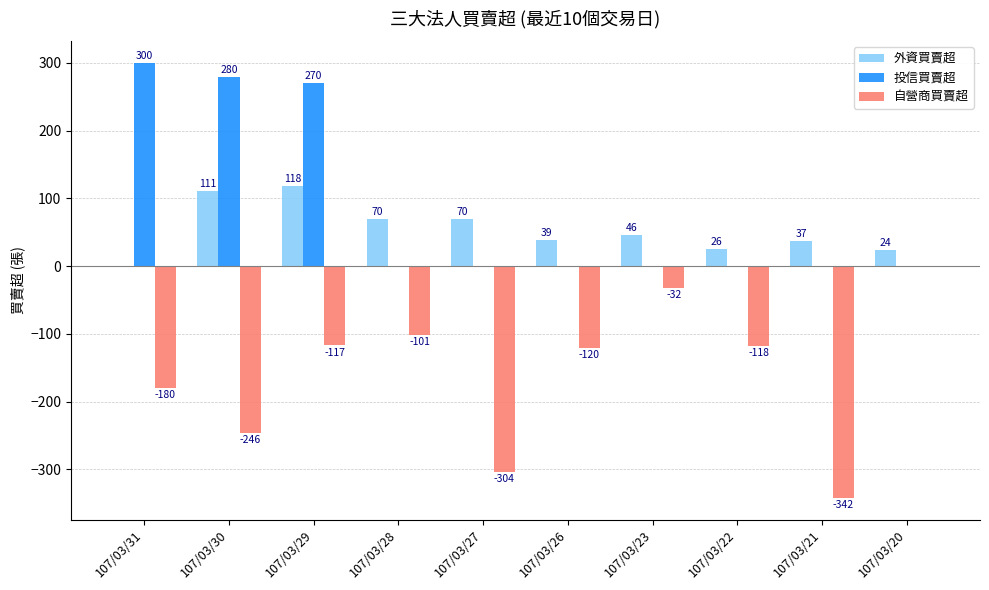

At which label is 投信買賣超 closest to 150?

107/03/29